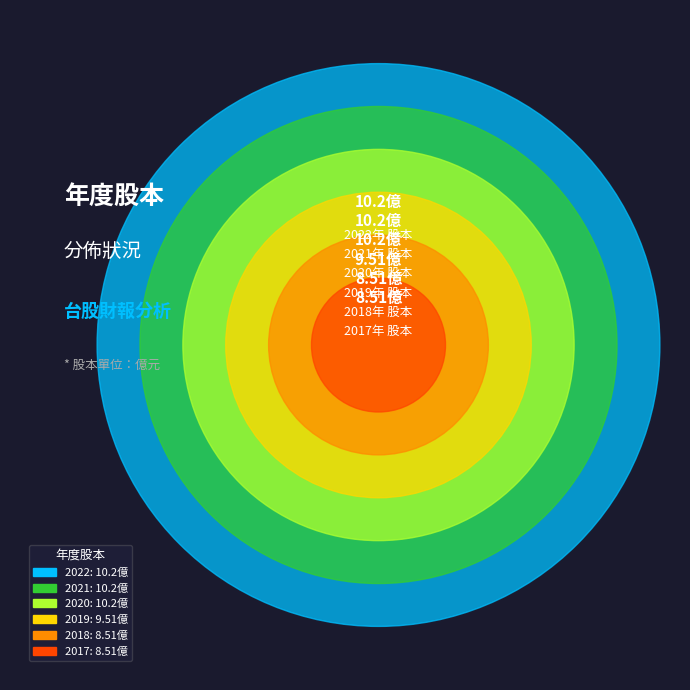

What is the largest slice in the pie chart?

2022